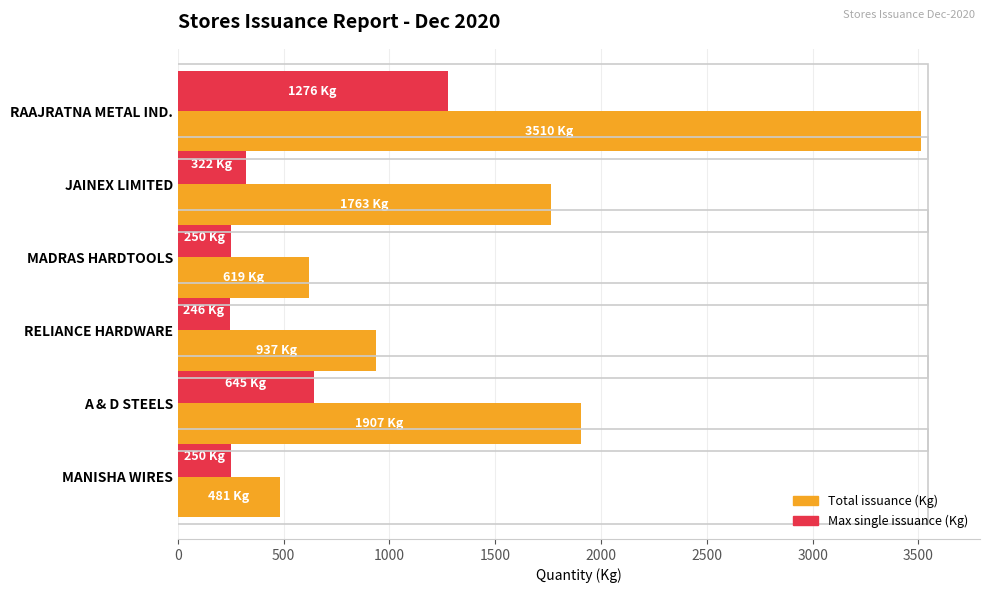

Which category has the highest value across all series?

RAAJRATNA METAL IND.